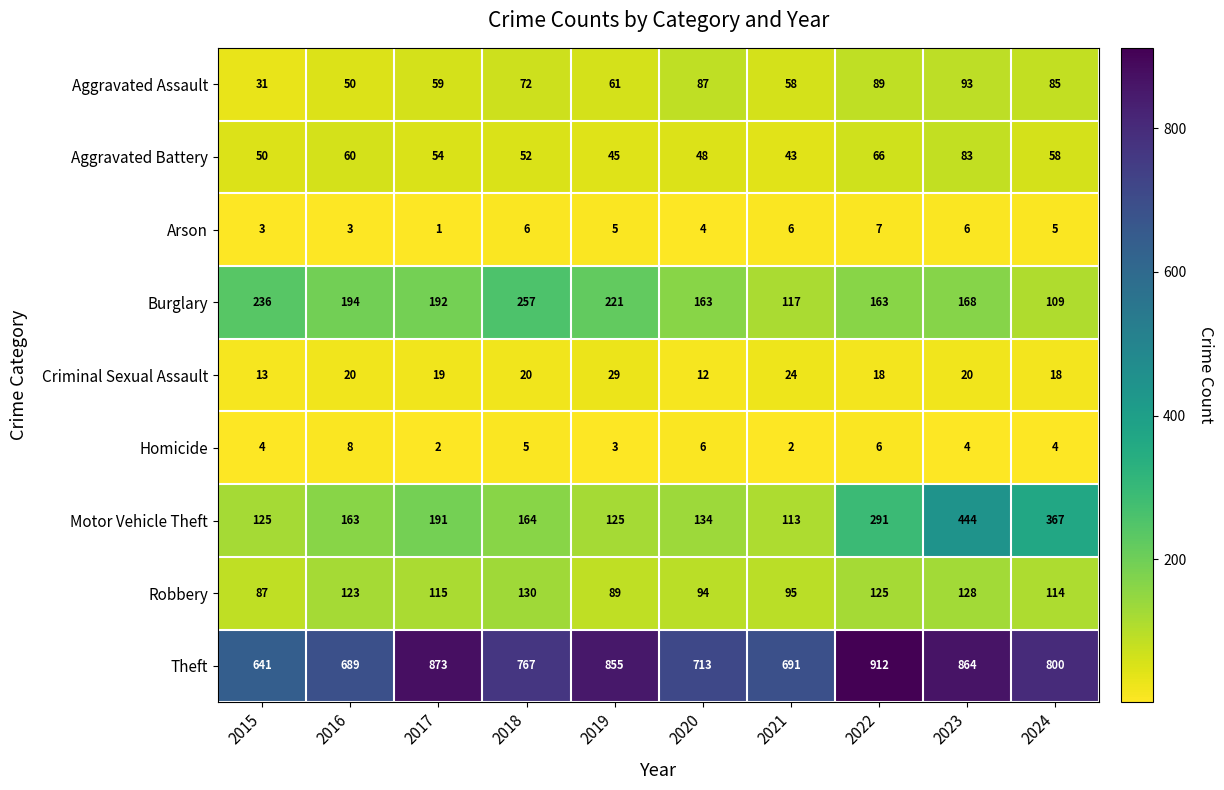

At which label is Robbery closest to 108?

2024